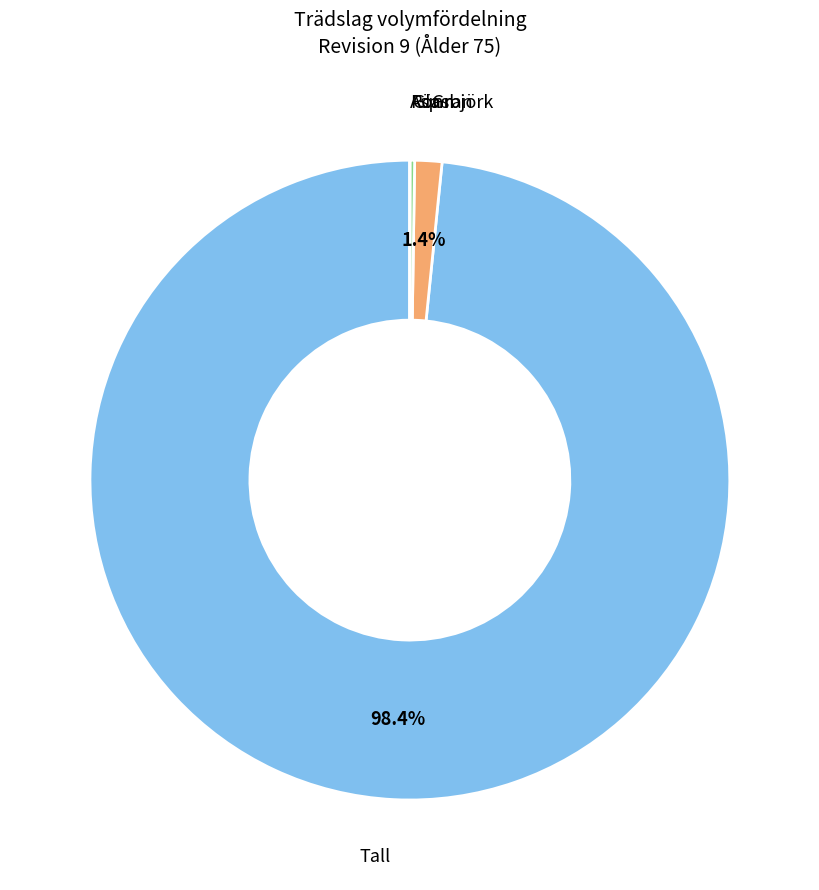

Which category has the biggest portion of the pie?

Tall